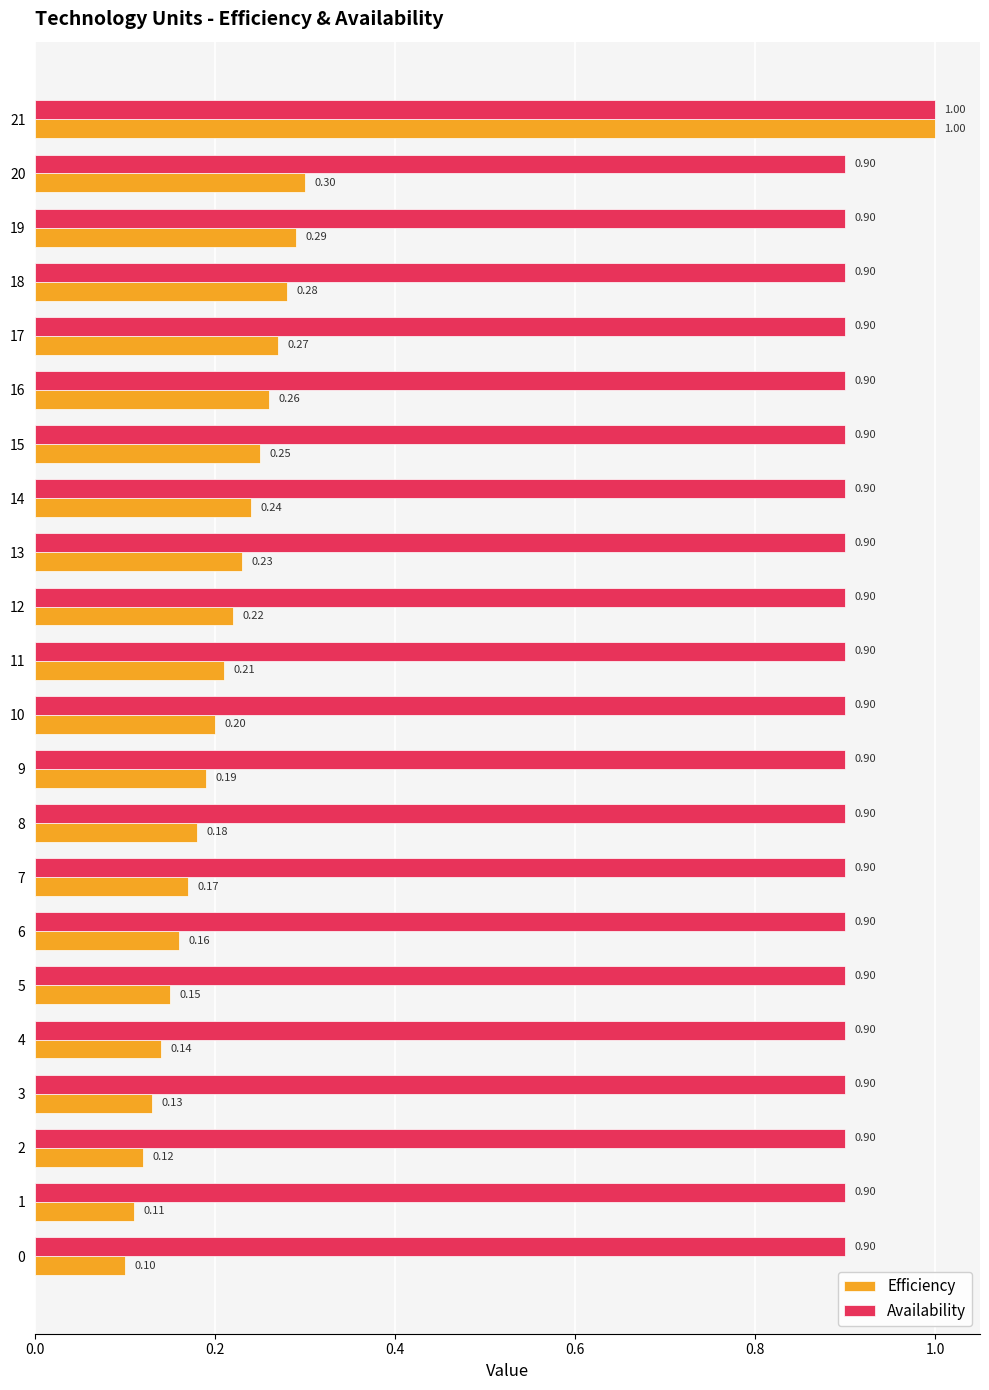

Is the value of Availability at 17 greater than the value of Efficiency at 18?

Yes